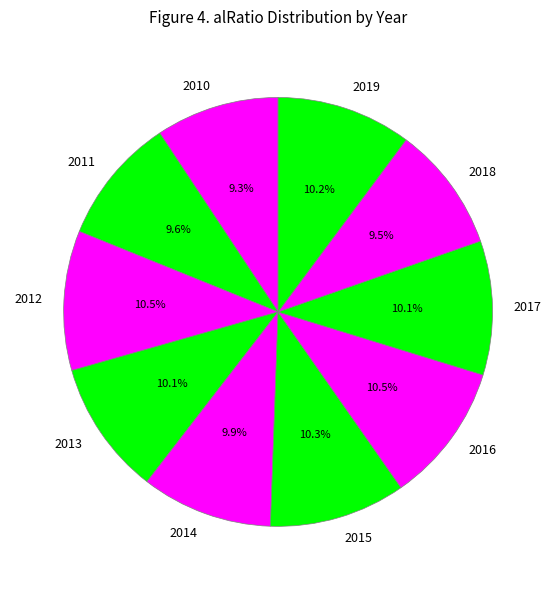

Is it true that 2015 is 10% of the pie?

True